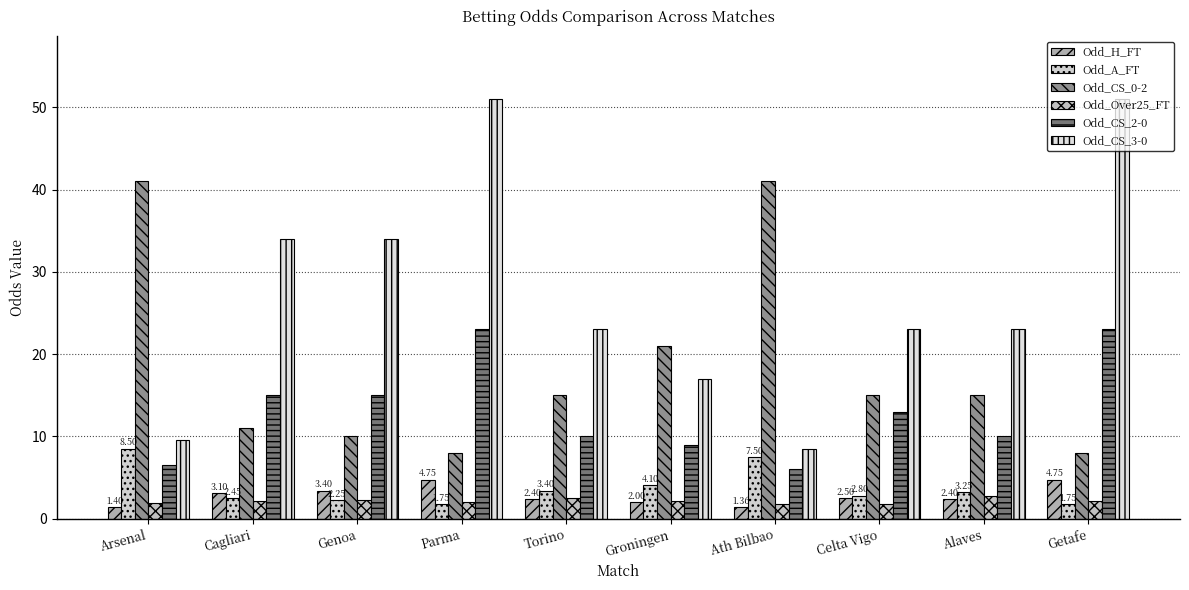

Is it true that Odd_Over25_FT equals 2.1 at Getafe?

True